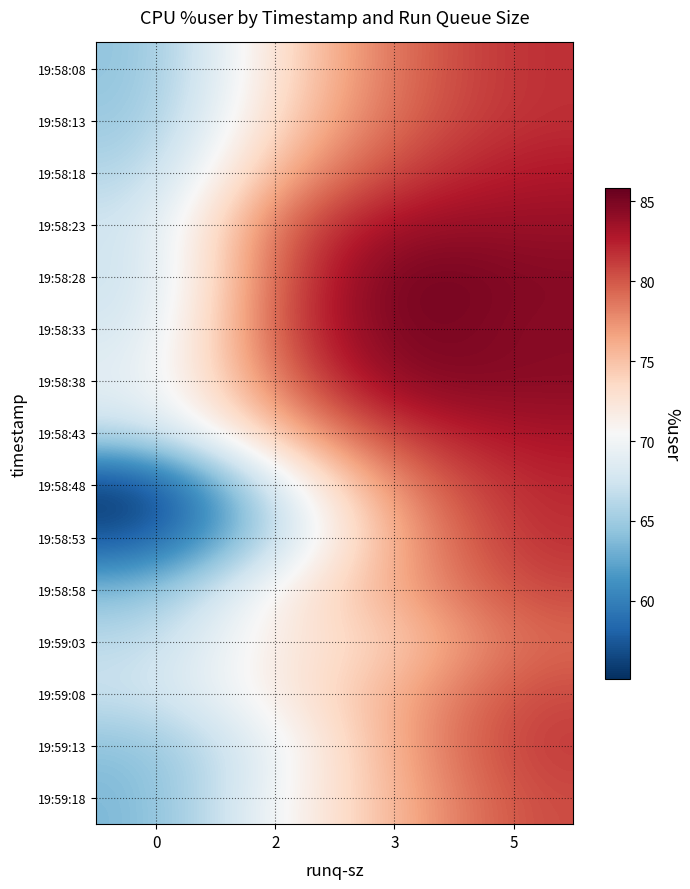

What is the total value across all series at 5?

1233.7